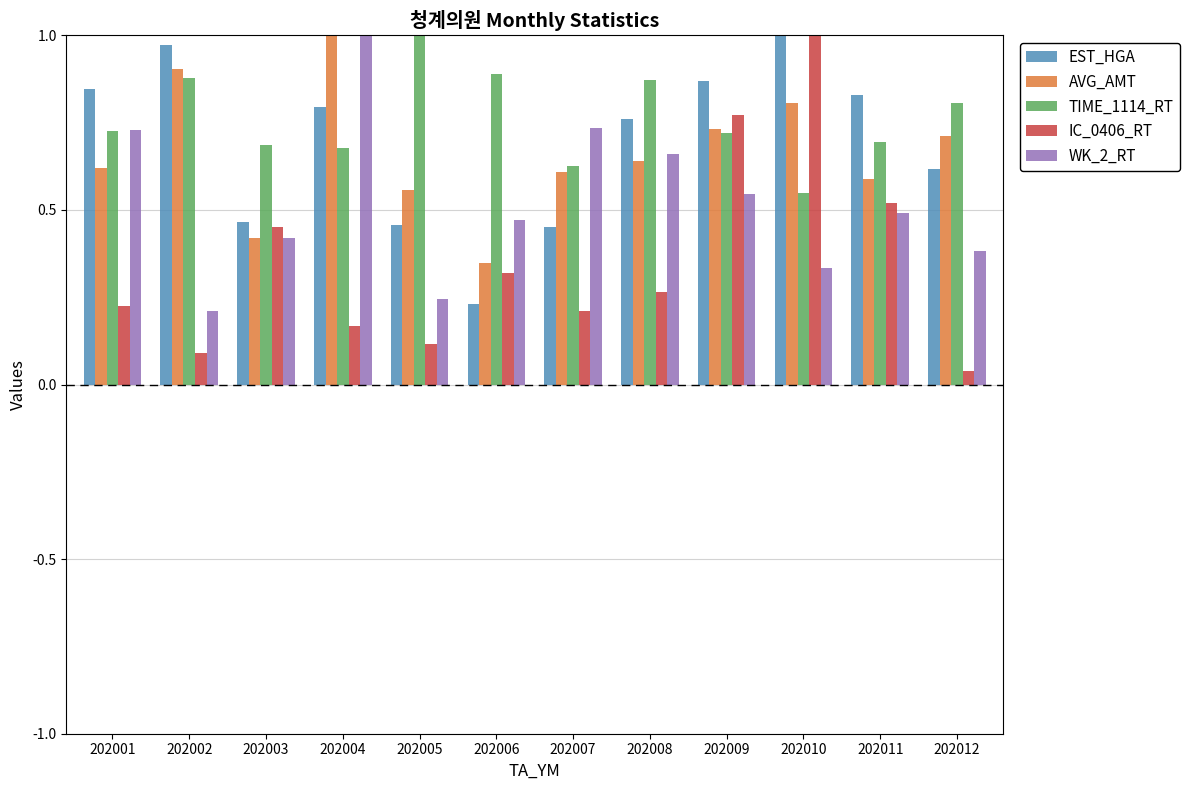

What is the sum of the EST_HGA values at 202004 and 202005?

1.3